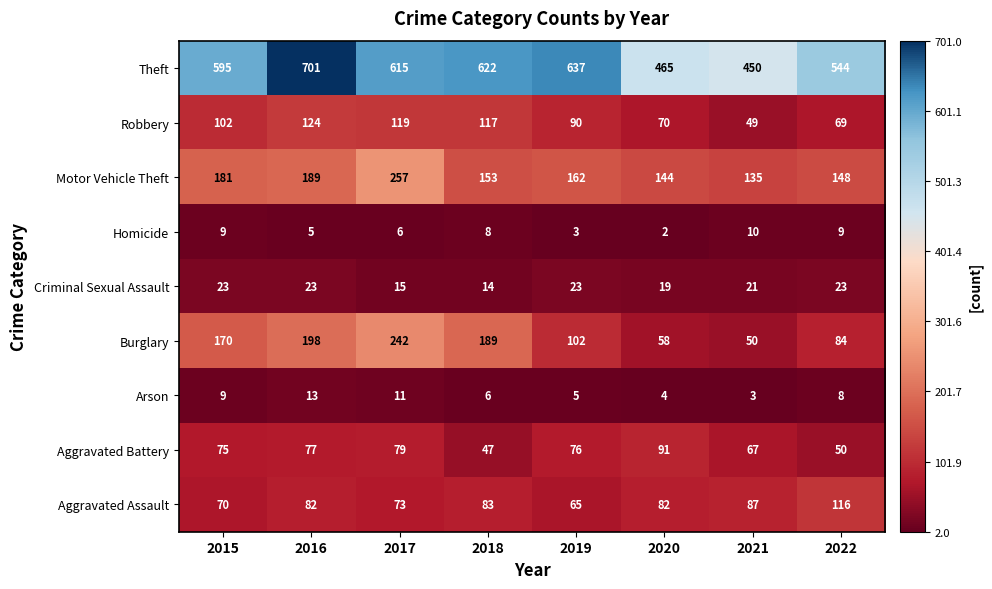

True or false: Homicide has a value of 2 at 2018.

False